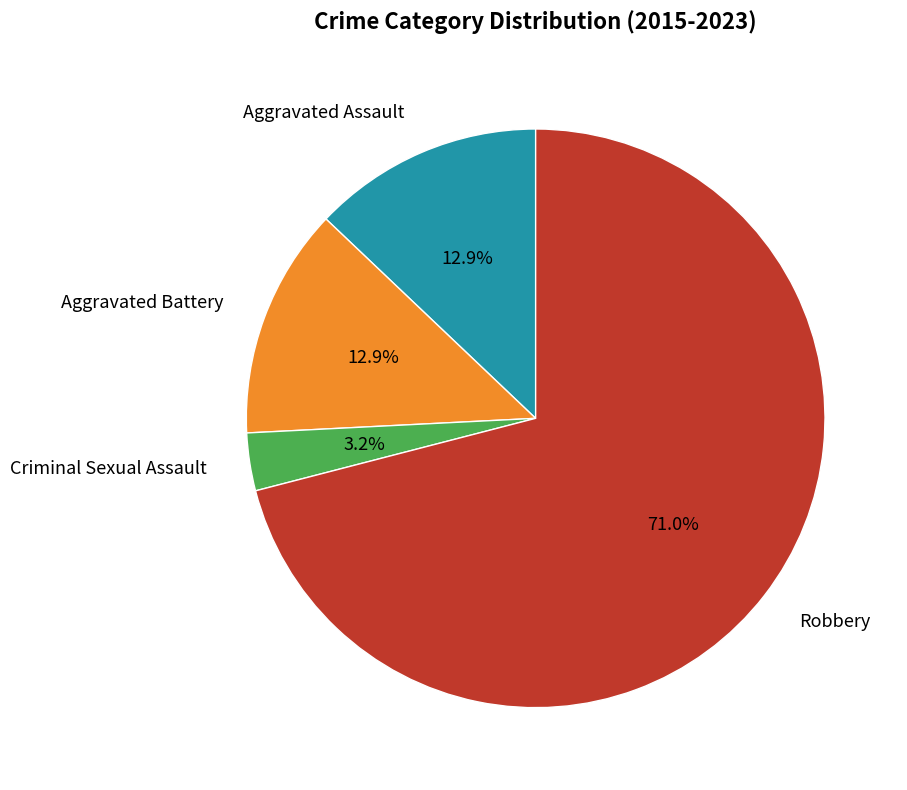

Does any single category account for the majority?

Yes